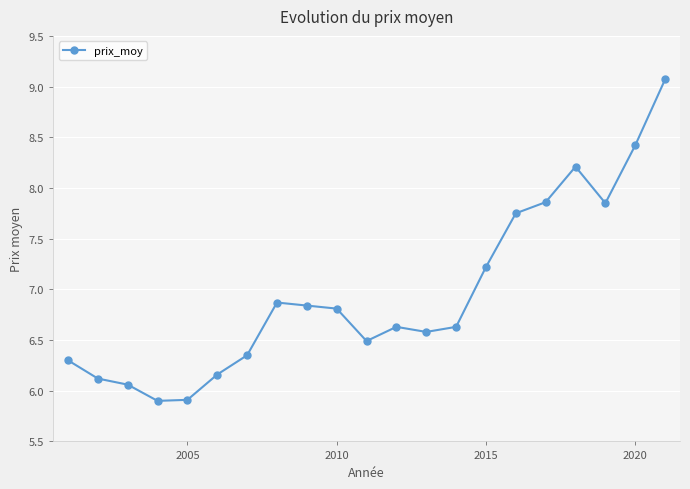

How many values exceed 6?

19